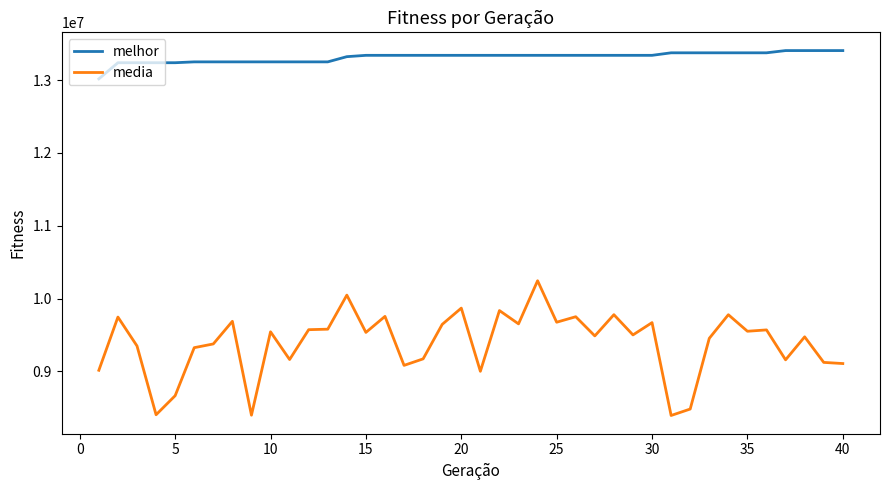

Which series has the largest total across all categories?

melhor